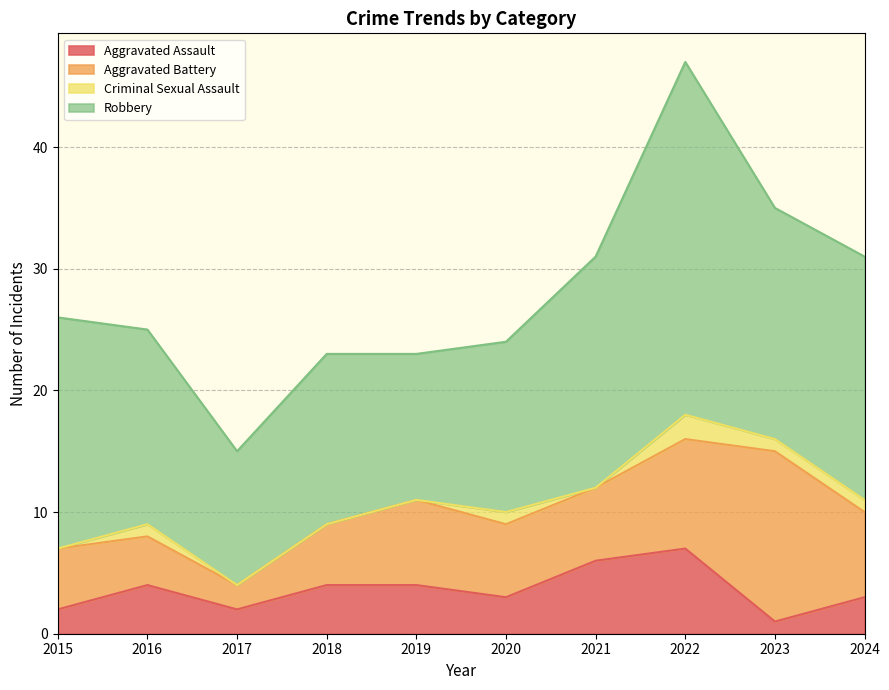

Which series has the largest range (max minus min)?

Robbery